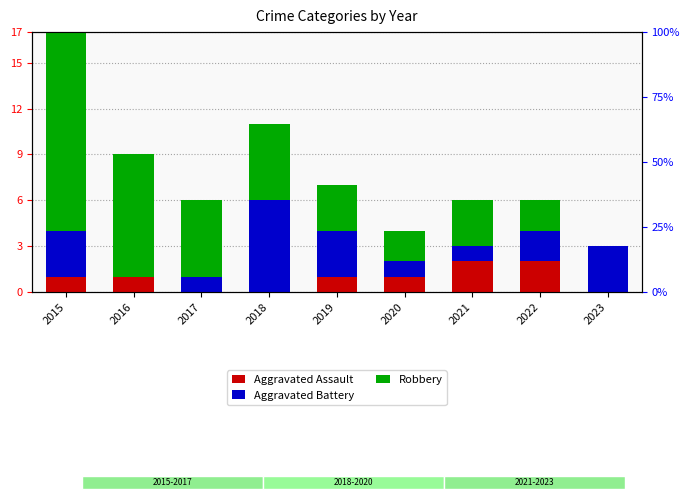

Reading right to left, extract all data points from this chart.

Aggravated Assault: 0	2	2	1	1	0	0	1	1
Aggravated Battery: 3	2	1	1	3	6	1	0	3
Robbery: 0	2	3	2	3	5	5	8	13